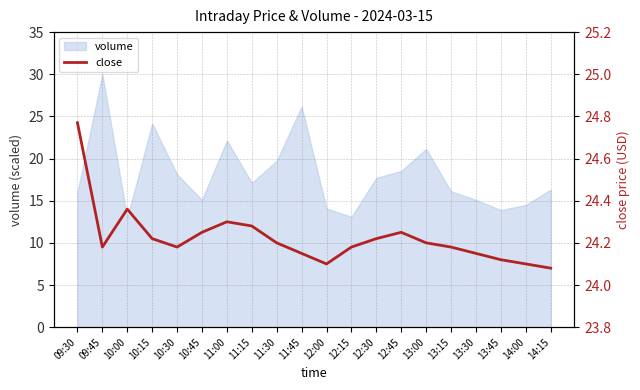

Between 11:15 and 14:00, which is larger?

11:15